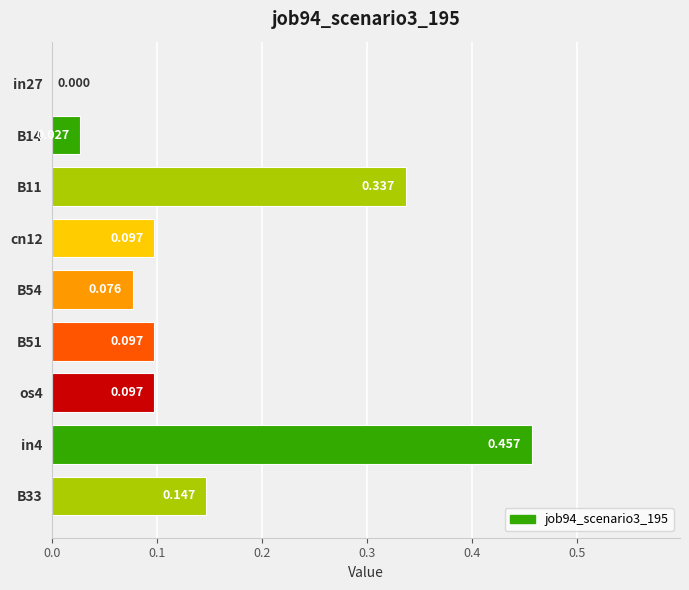

Count the number of categories in the chart.

9